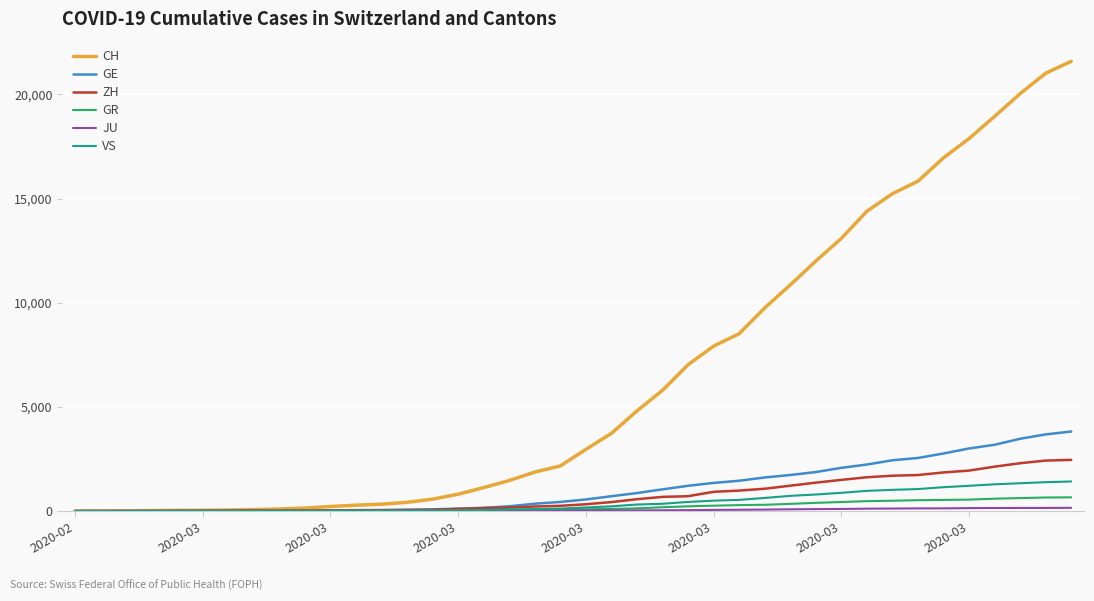

What is the maximum value for VS?

1418